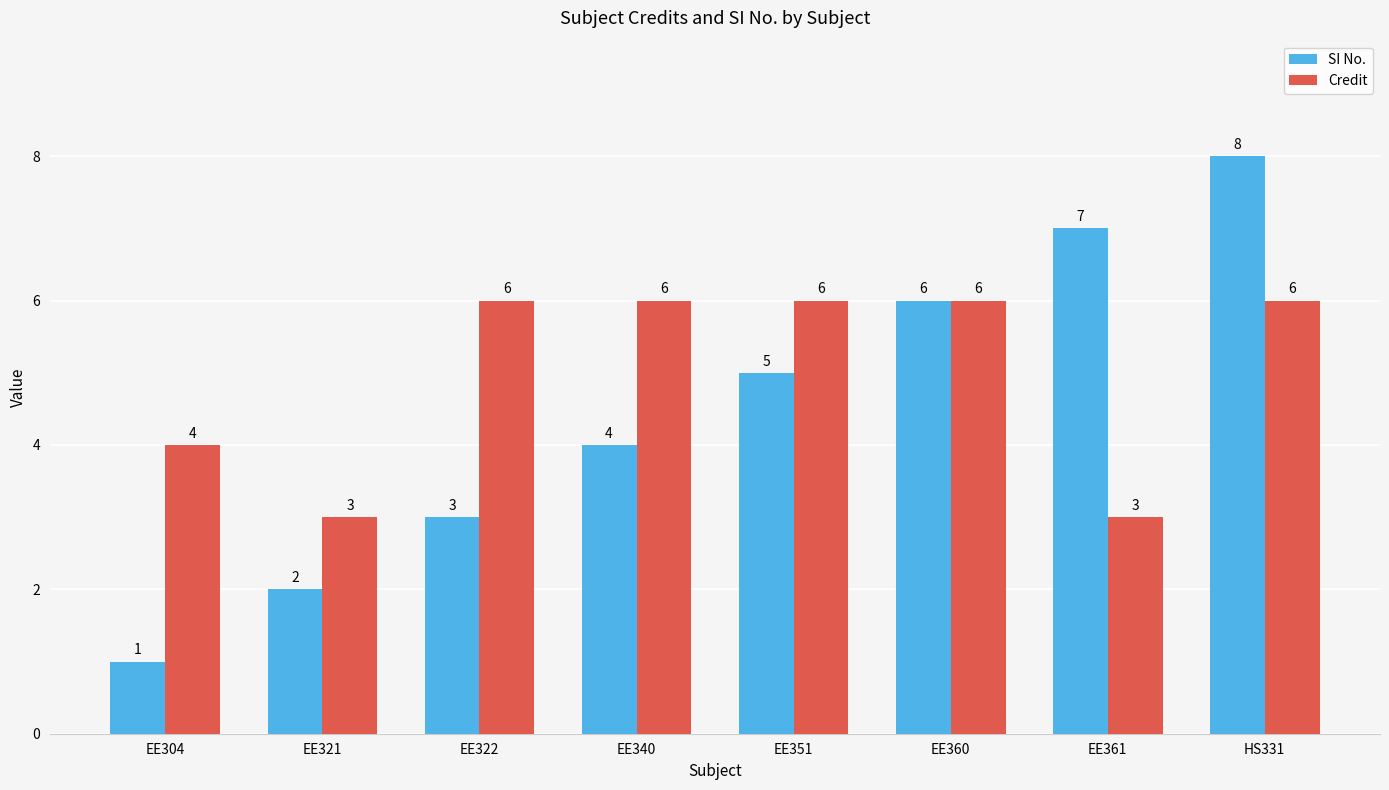

Reading right to left, transcribe all the data shown in this chart.

SI No.: 8	7	6	5	4	3	2	1
Credit: 6	3	6	6	6	6	3	4